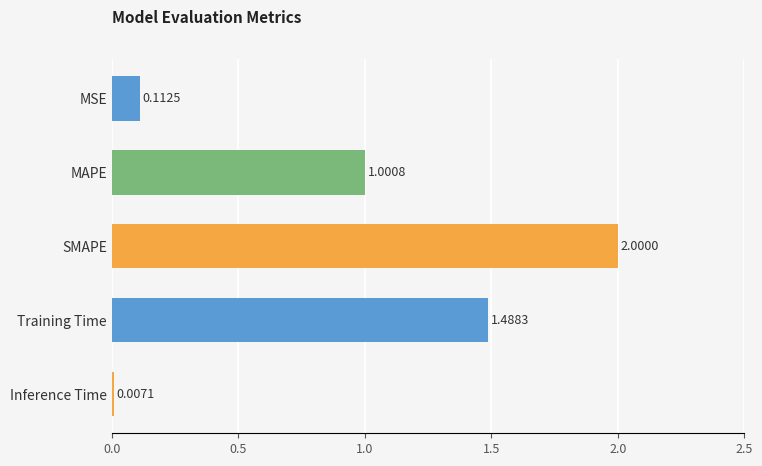

What is the ratio of the value at MAPE to the value at Training Time?

0.7